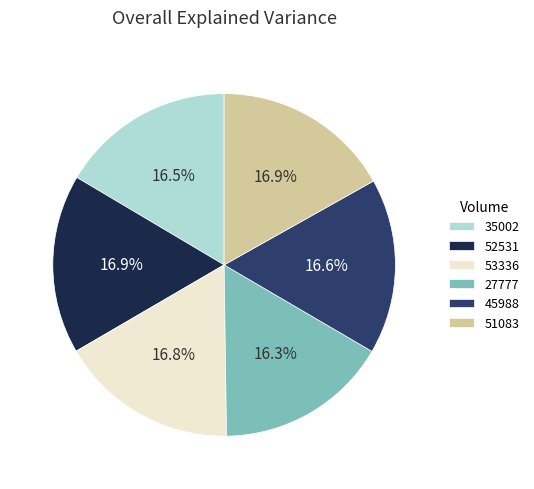

To the nearest percent, what is the difference between the largest and smallest slice percentages?

1%